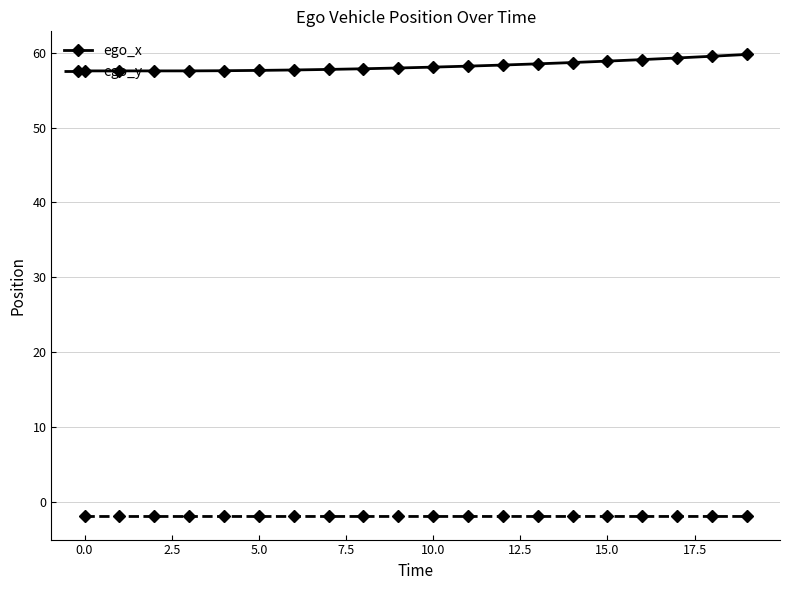

What is the value of the ego_x point at the 10th from the left?

58.0